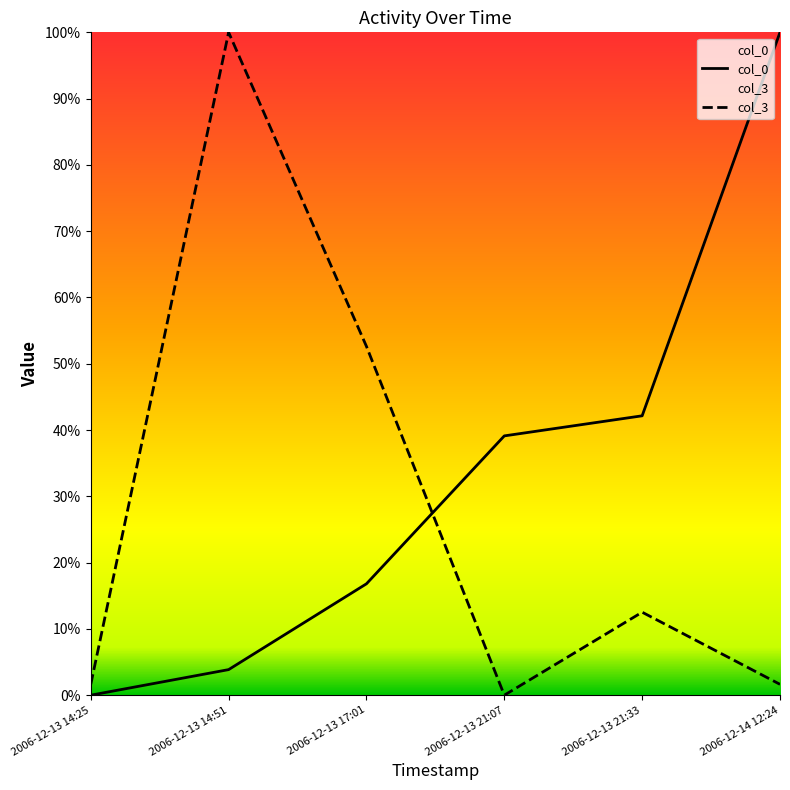

The col_0 series shows 24.2 at 2006-12-13 17:01. True or false?

False